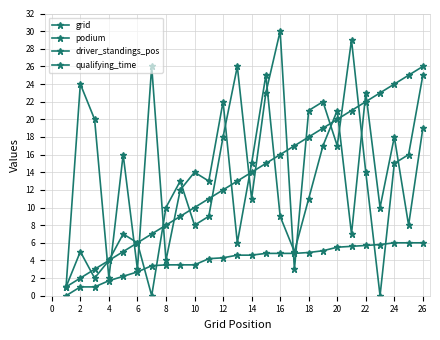

How many values in the grid series are below 14?

13